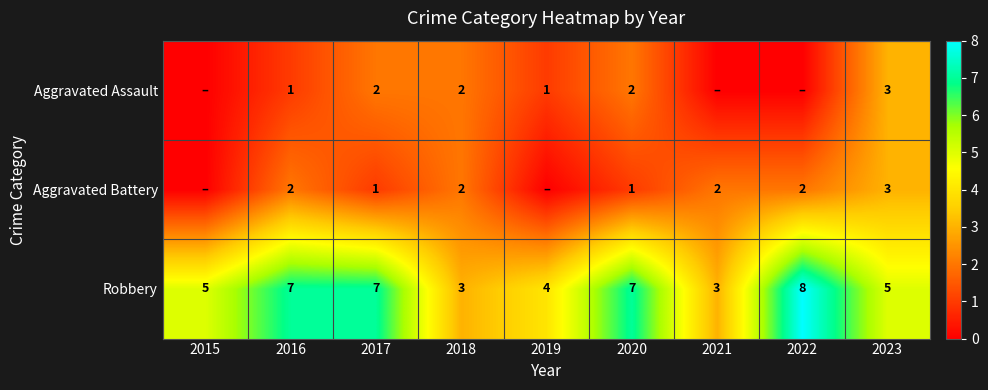

True or false: Aggravated Battery has a value of 2 at 2022.

True